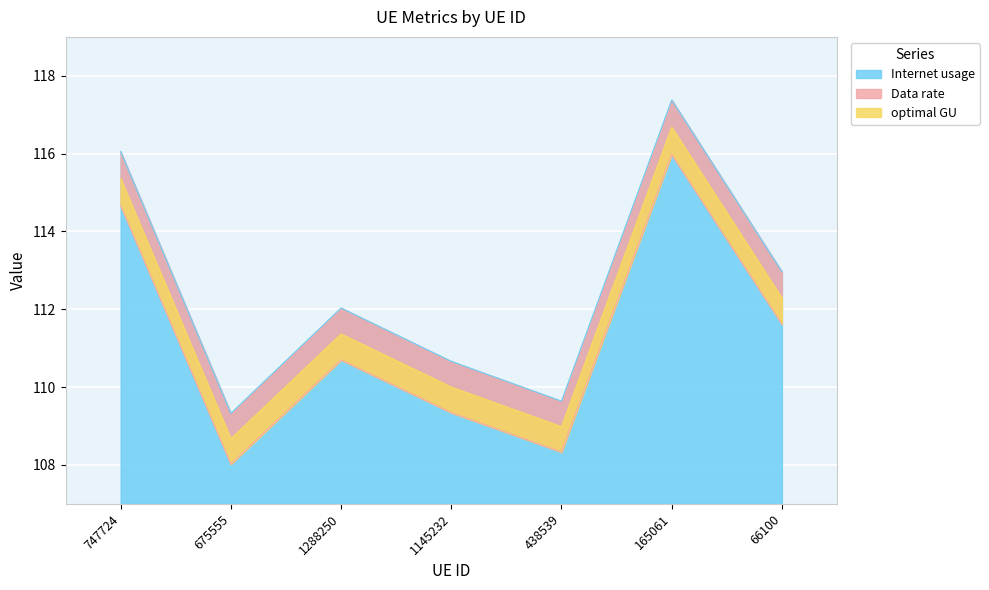

Where is Internet usage nearest to the value 112?

66100